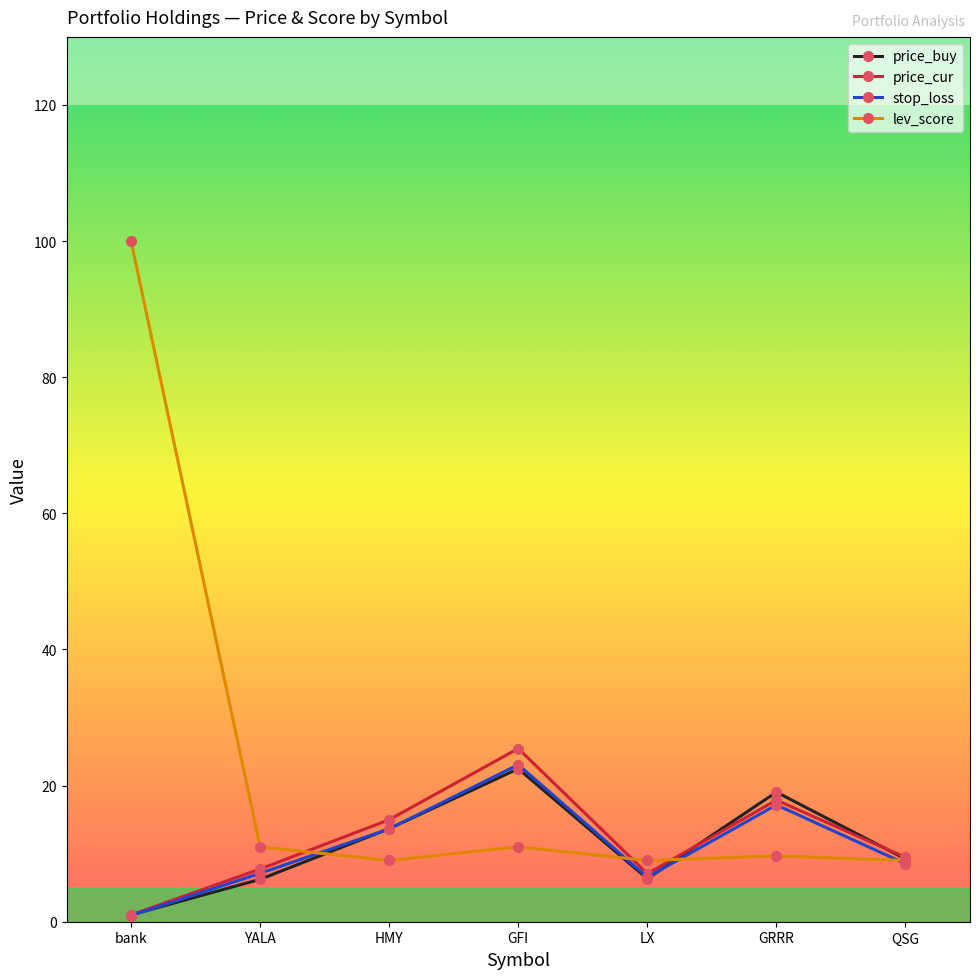

At which category is the sum across all series the highest?

bank